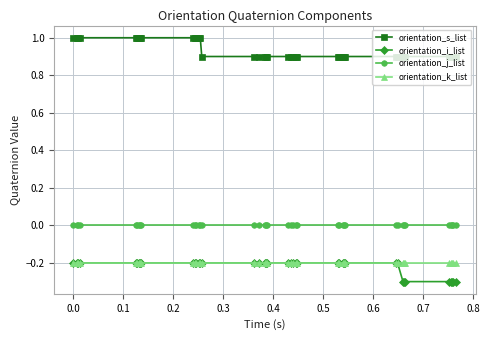

Which series has the largest total across all categories?

orientation_s_list